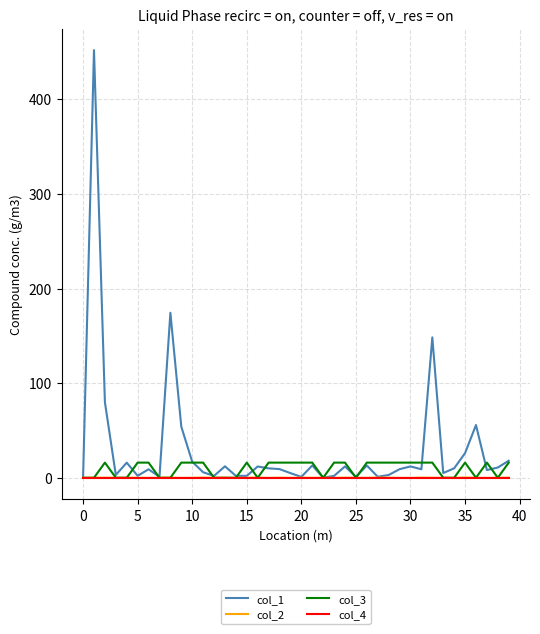

Which series has the widest spread of values?

col_1